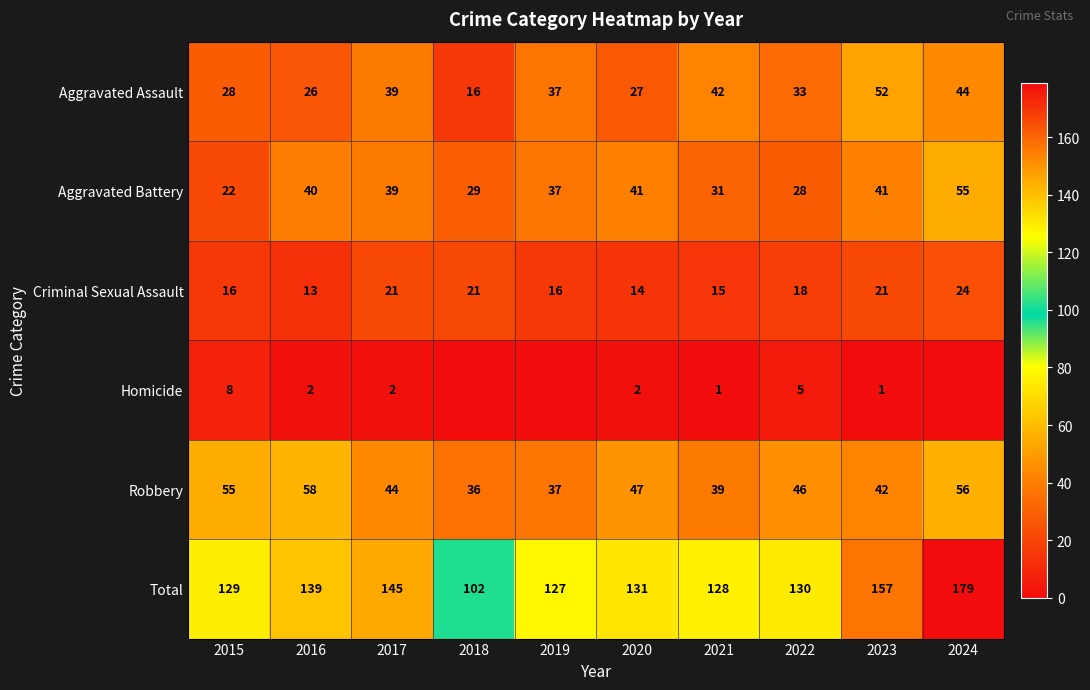

At which label is Criminal Sexual Assault closest to 18?

2022